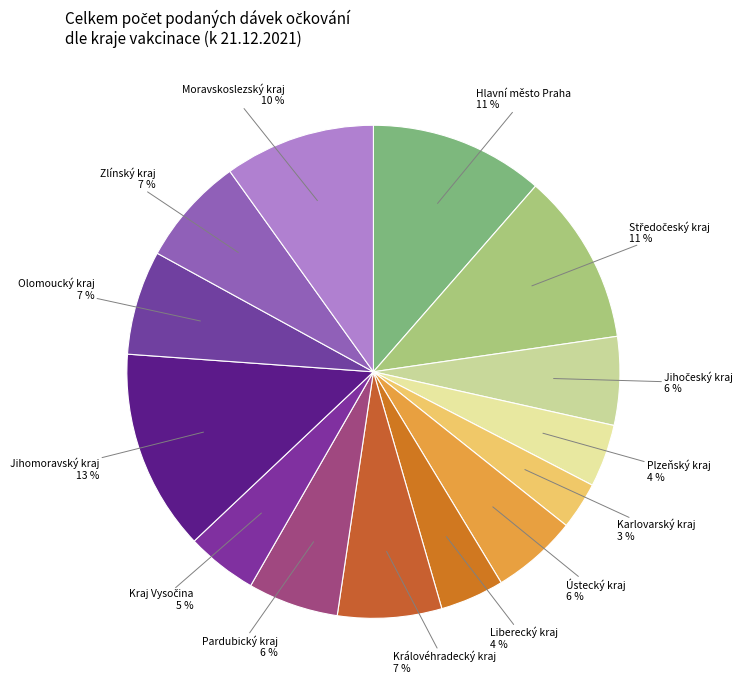

How many segments does this pie chart have?

14